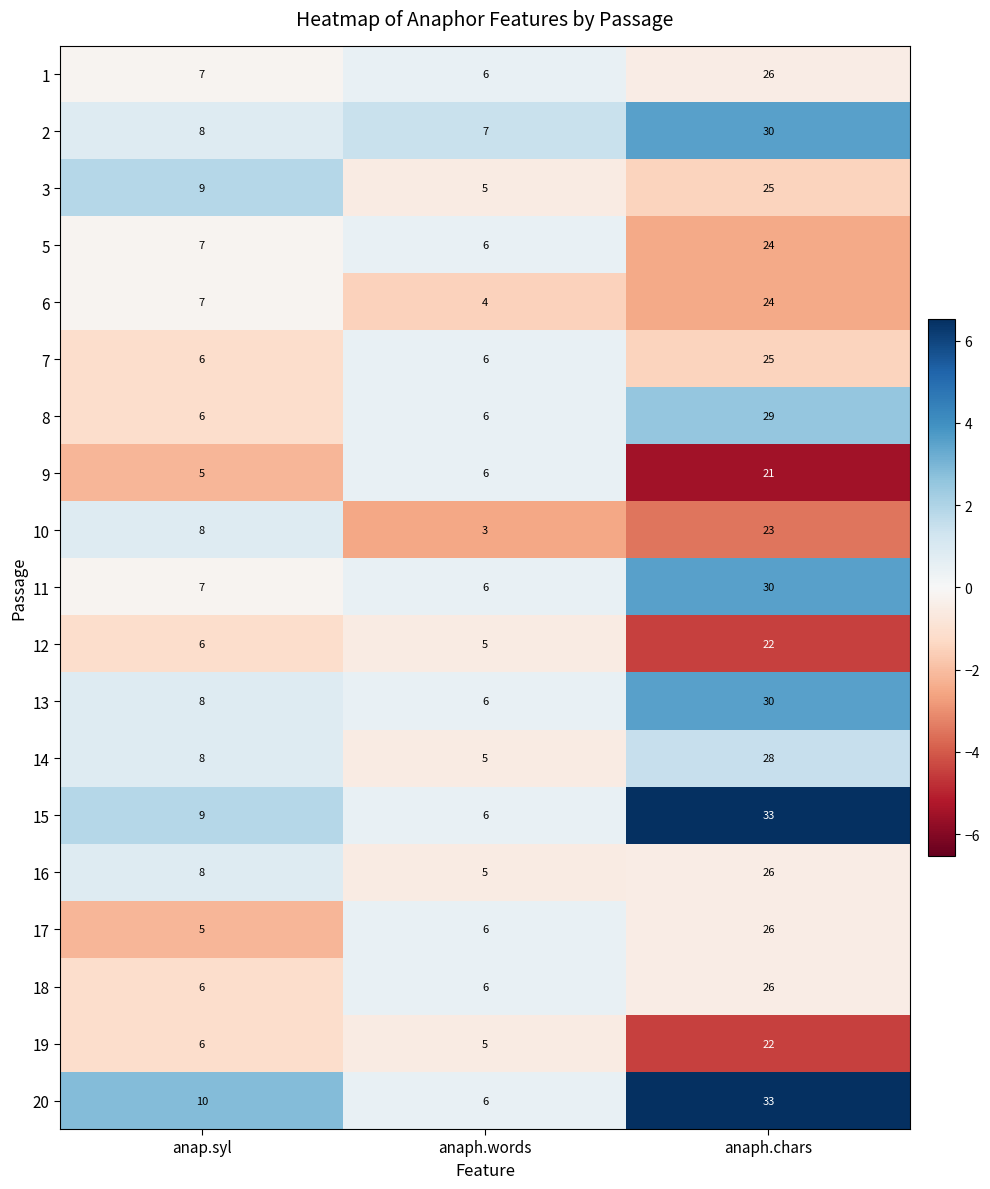

At which category is the sum across all series the highest?

anaph.chars